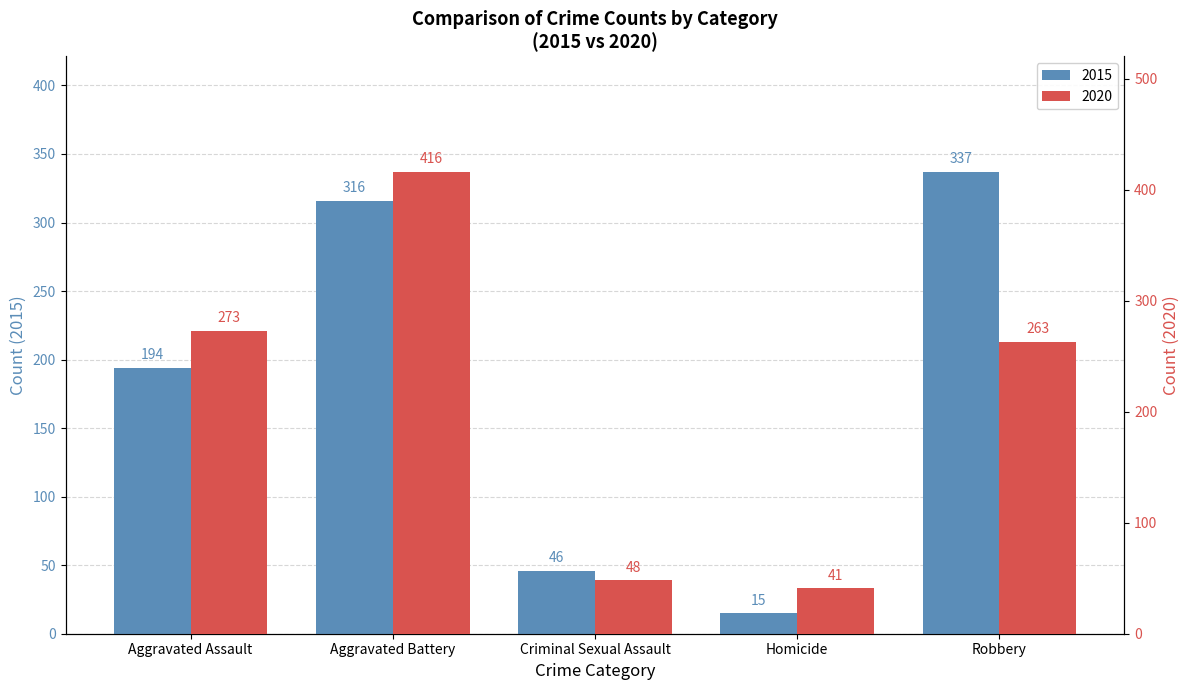

What is the difference between the maximum and second lowest values in the 2020 series?

368